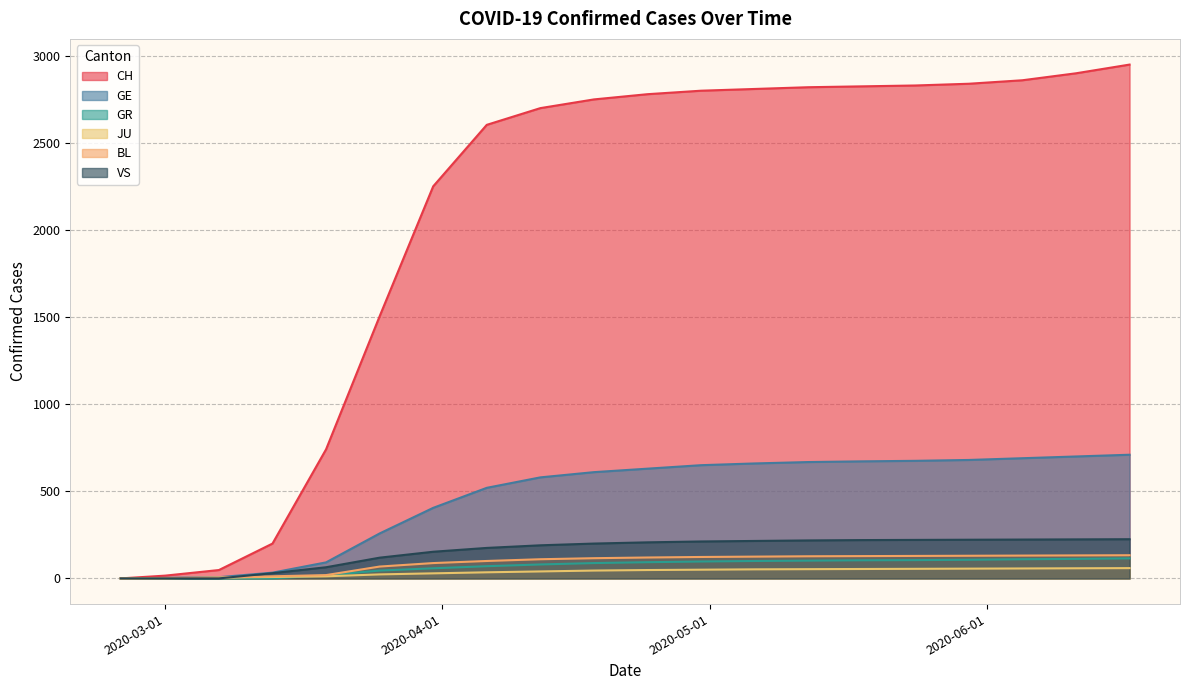

Which label corresponds to the largest value in the chart?

2020-06-17